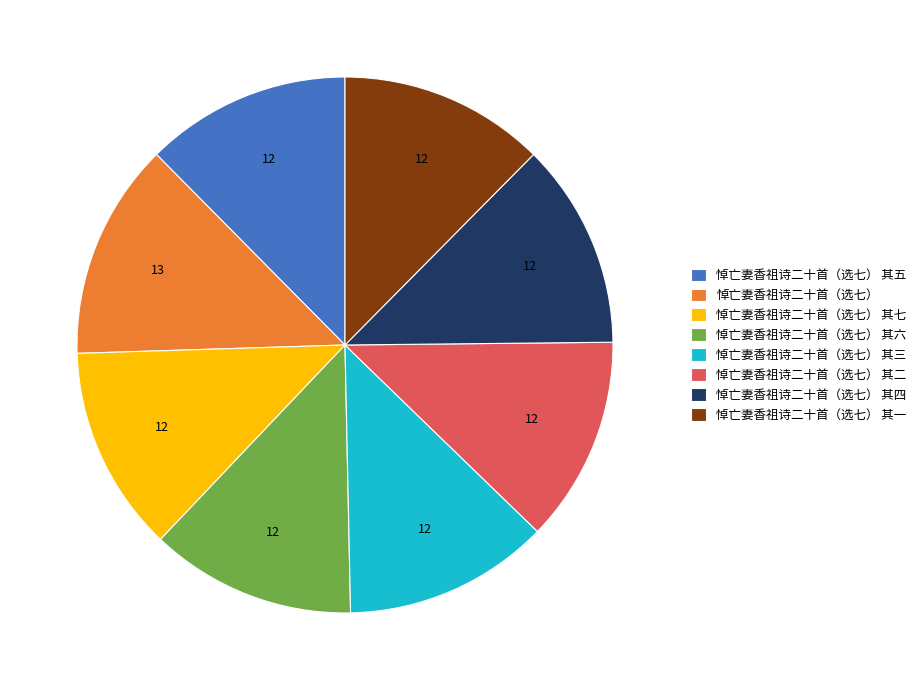

Is there any slice that represents more than half of the pie?

No